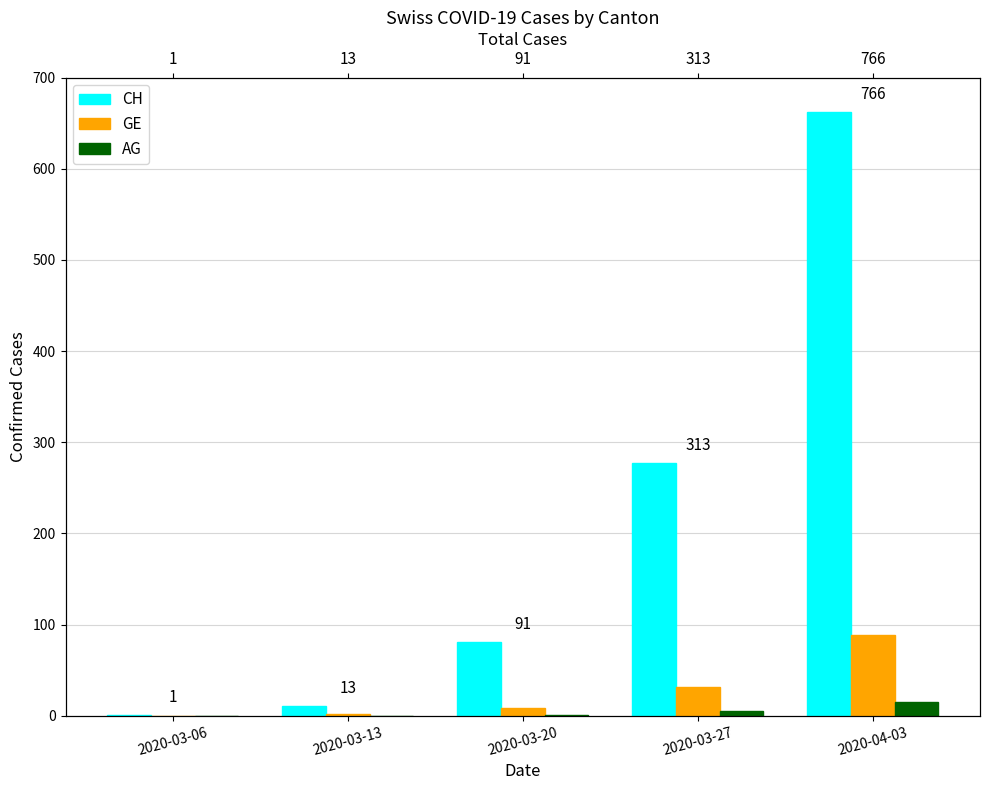

What is the value of the GE bar at the 2nd from the left?

2